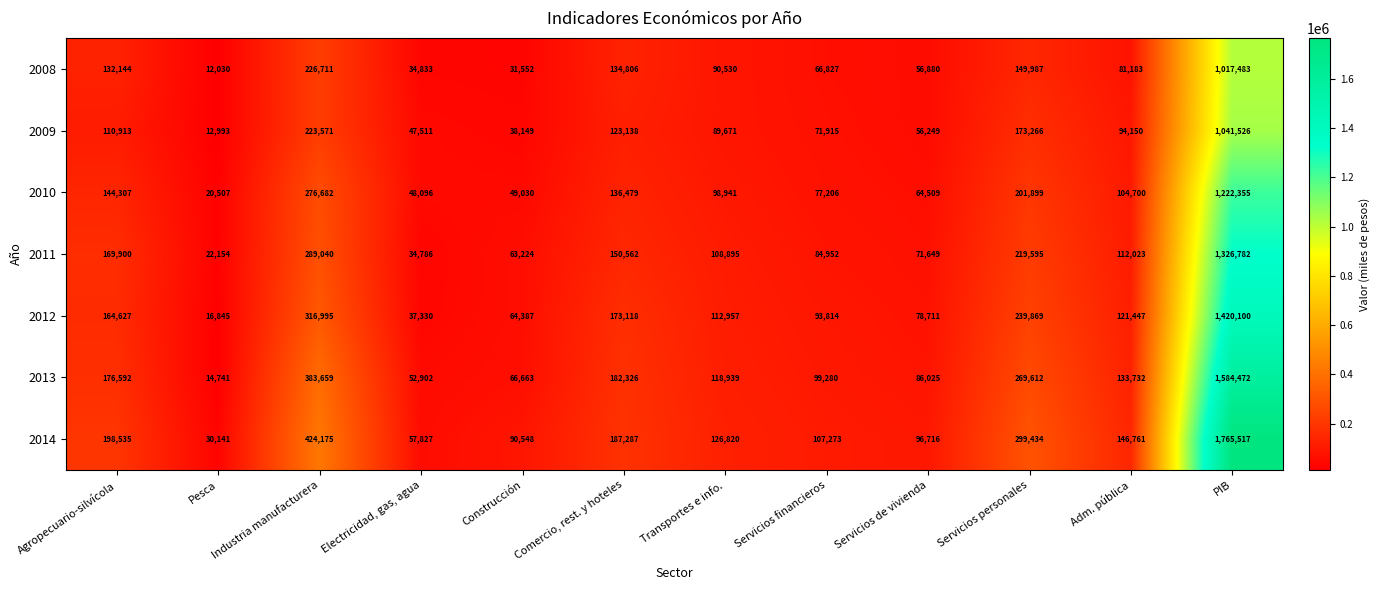

True or false: 2011 has a value of 1326782 at PIB.

True